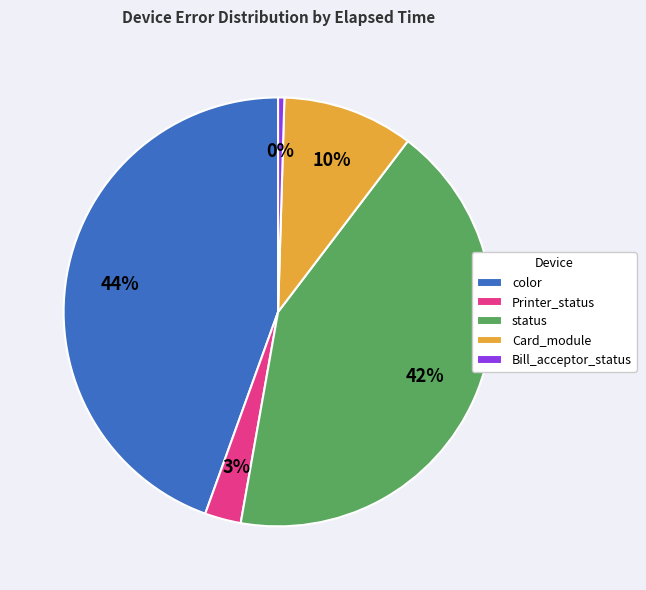

How many segments does this pie chart have?

5